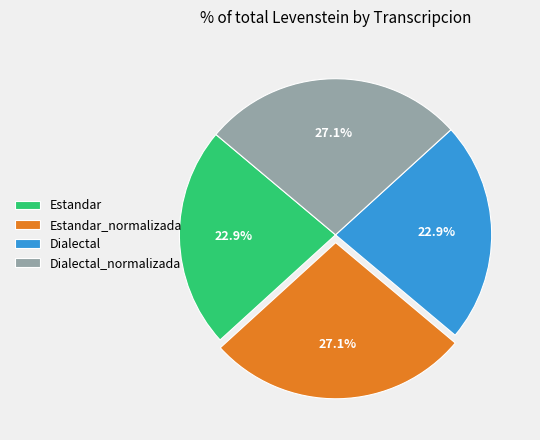

How many slices are in this pie chart?

4